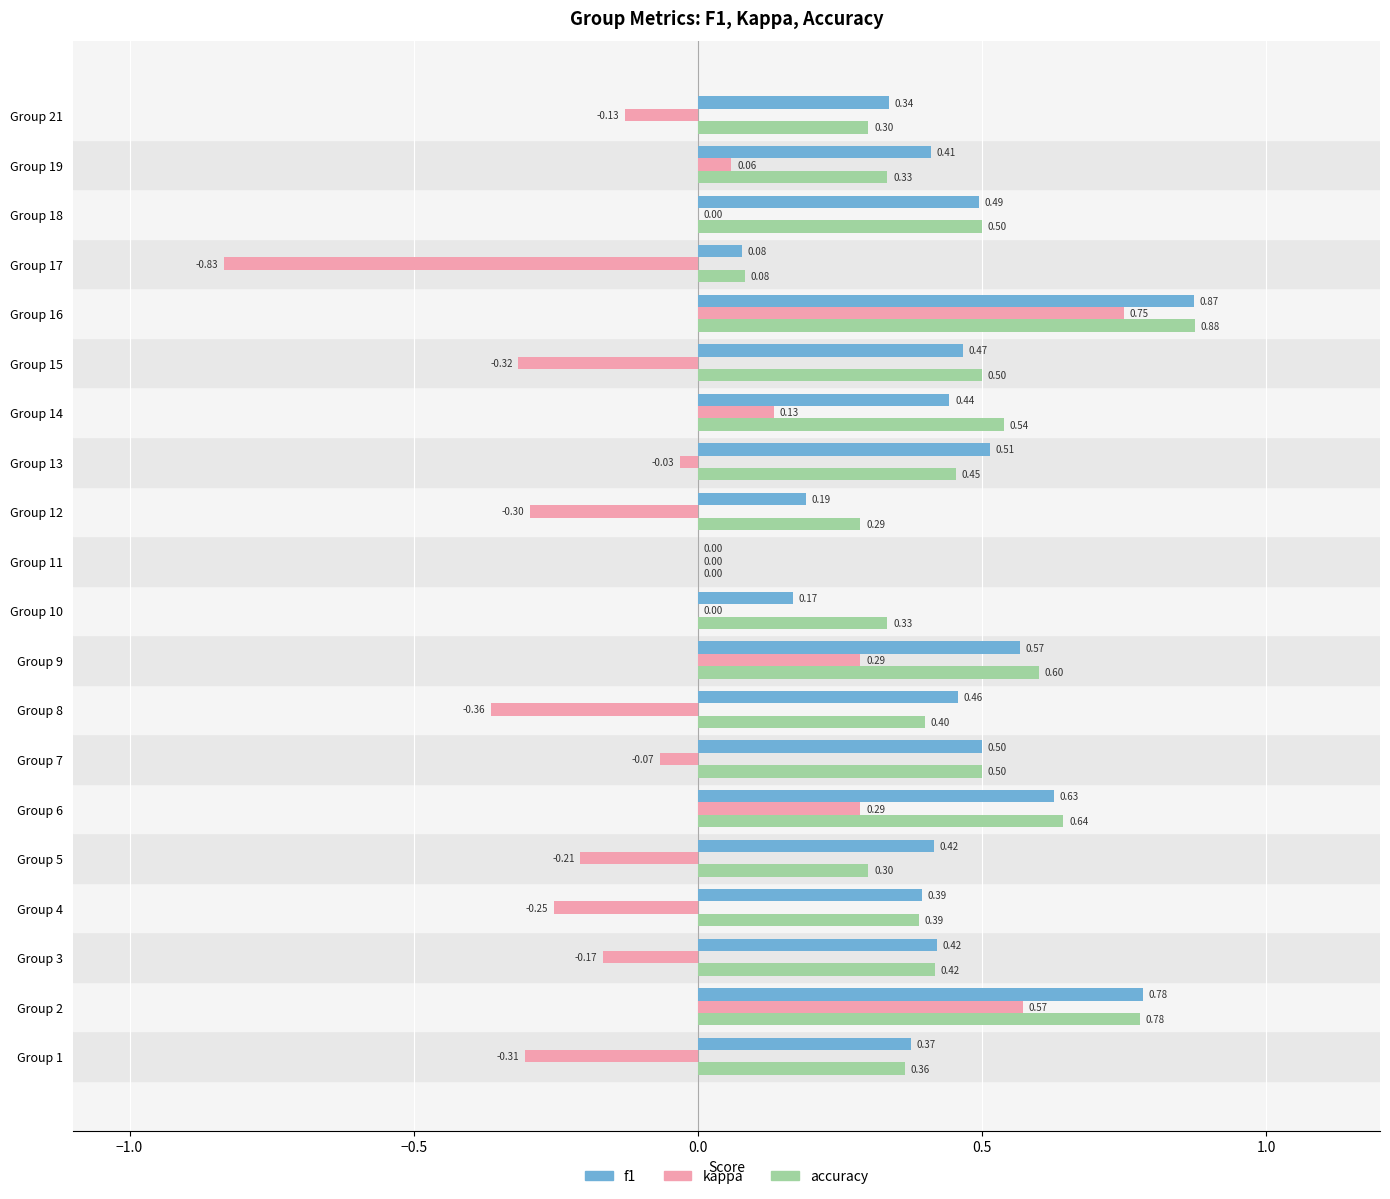

What is the sum of all f1 values?

8.5